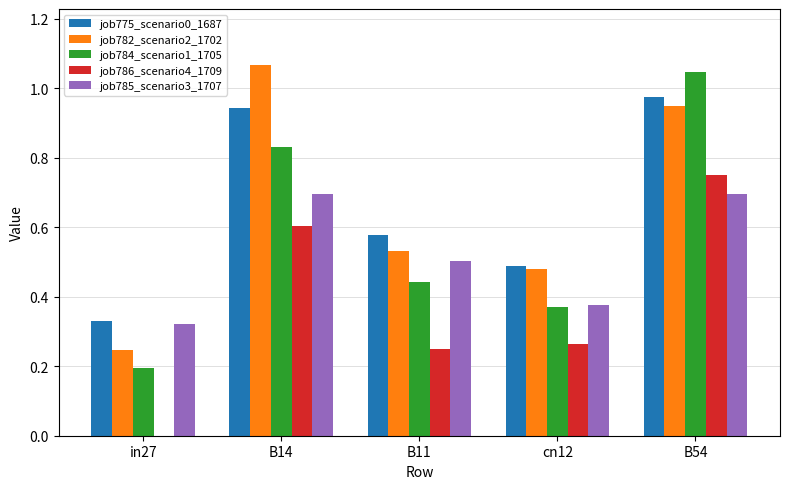

The job784_scenario1_1705 series shows 0.2 at in27. True or false?

True